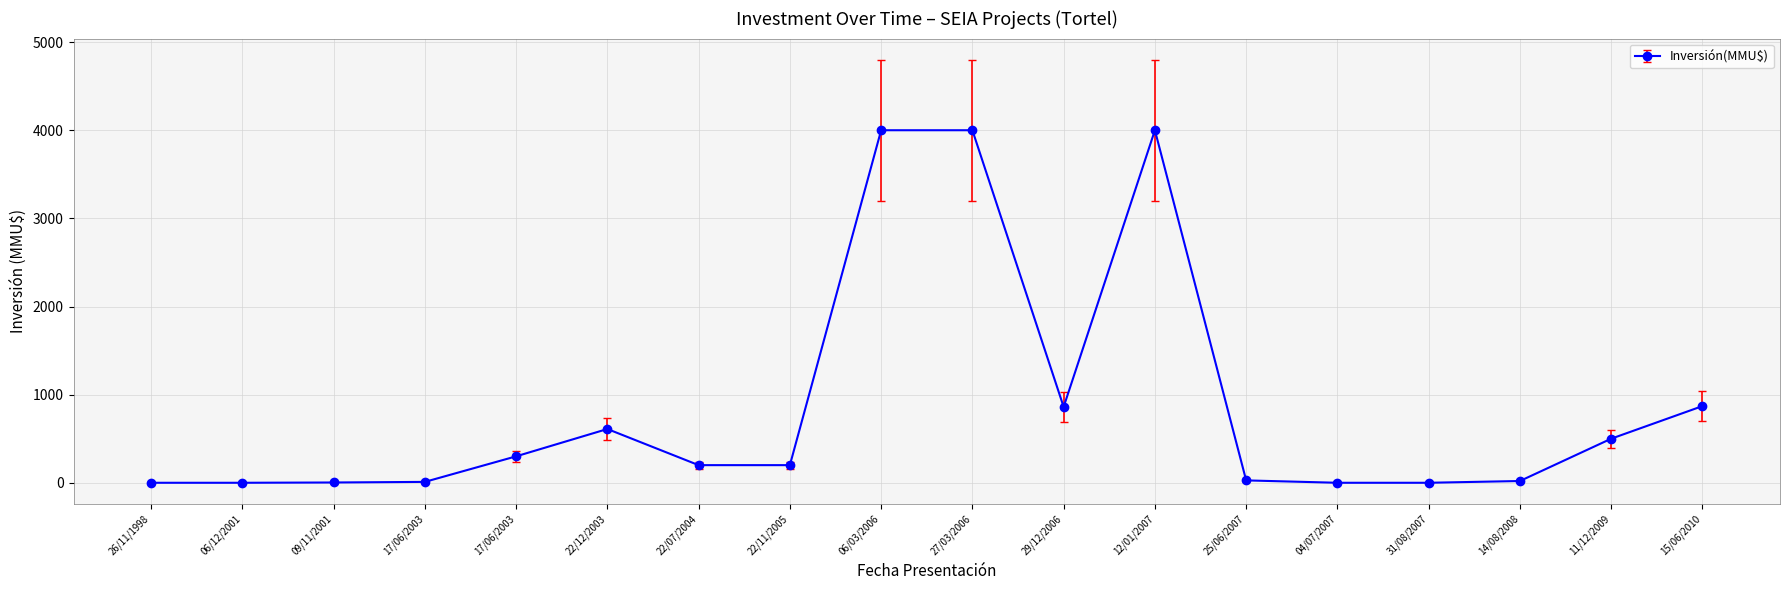

List the labels in order of value, smallest first.

26/11/1998, 06/12/2001, 04/07/2007, 31/08/2007, 09/11/2001, 17/06/2003, 14/08/2008, 25/06/2007, 22/07/2004, 22/11/2005, 17/06/2003, 11/12/2009, 22/12/2003, 29/12/2006, 15/06/2010, 06/03/2006, 27/03/2006, 12/01/2007